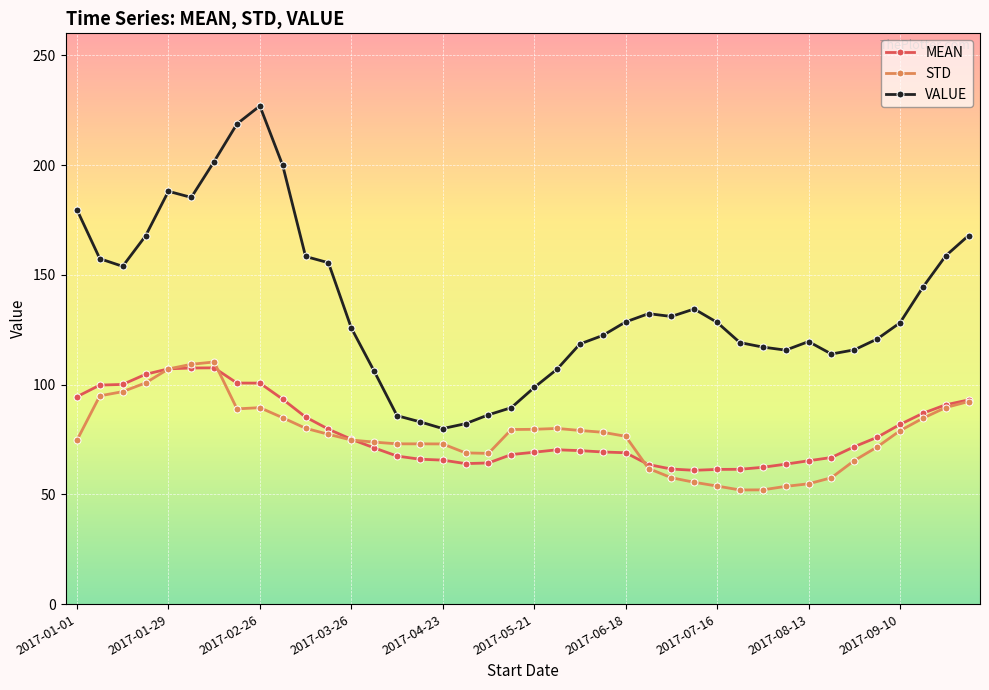

What is the value of the VALUE point at the 18th from the left?

82.2